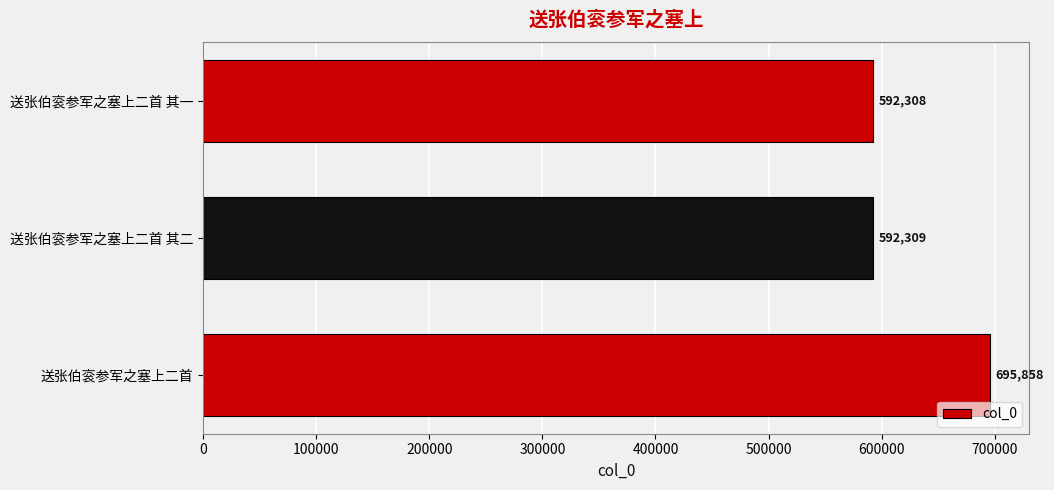

List the labels in order of value, smallest first.

送张伯衮参军之塞上二首 其一, 送张伯衮参军之塞上二首 其二, 送张伯衮参军之塞上二首